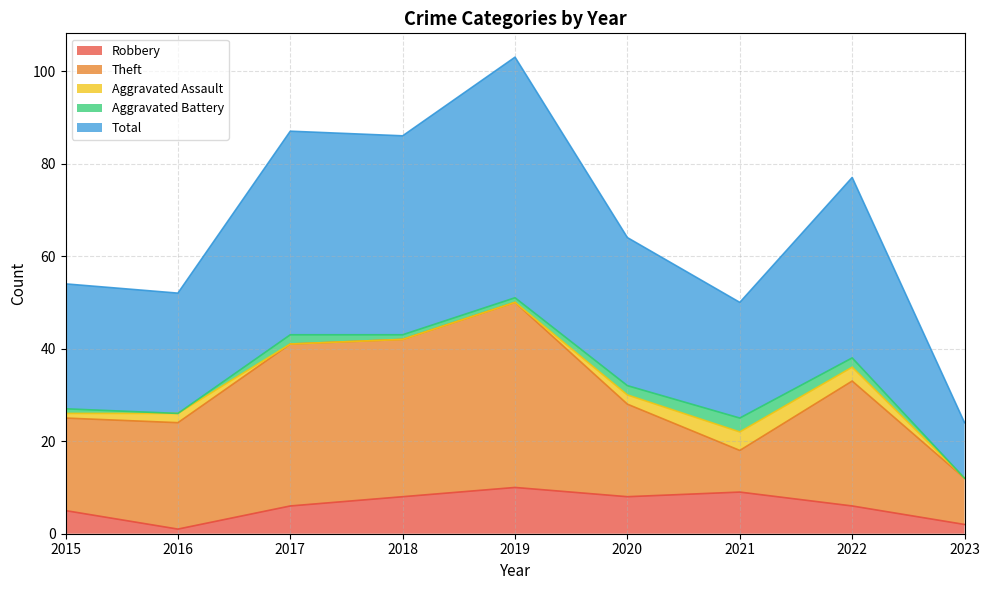

Which series has the widest spread of values?

Total